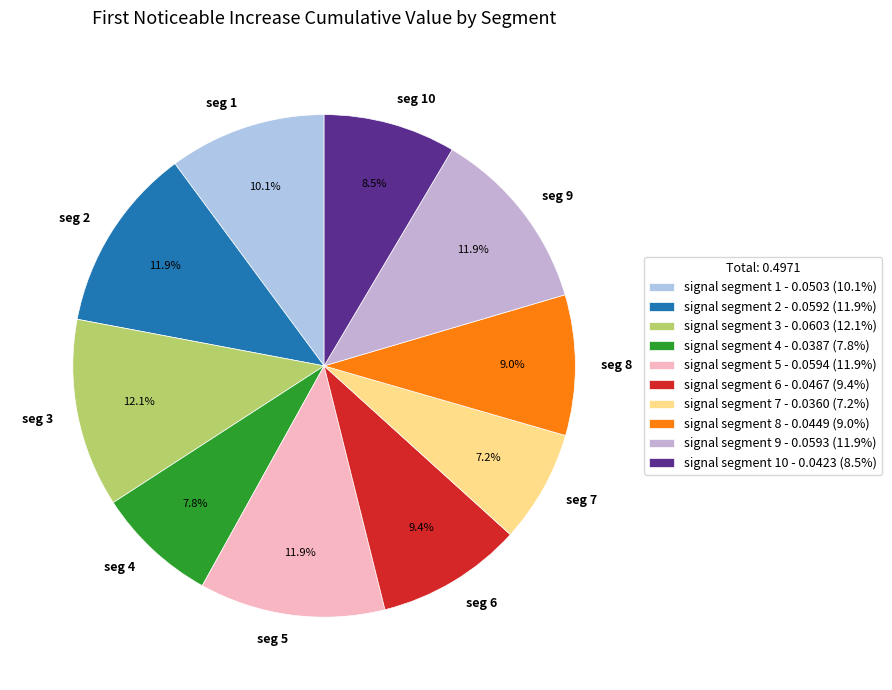

Does any single category account for the majority?

No